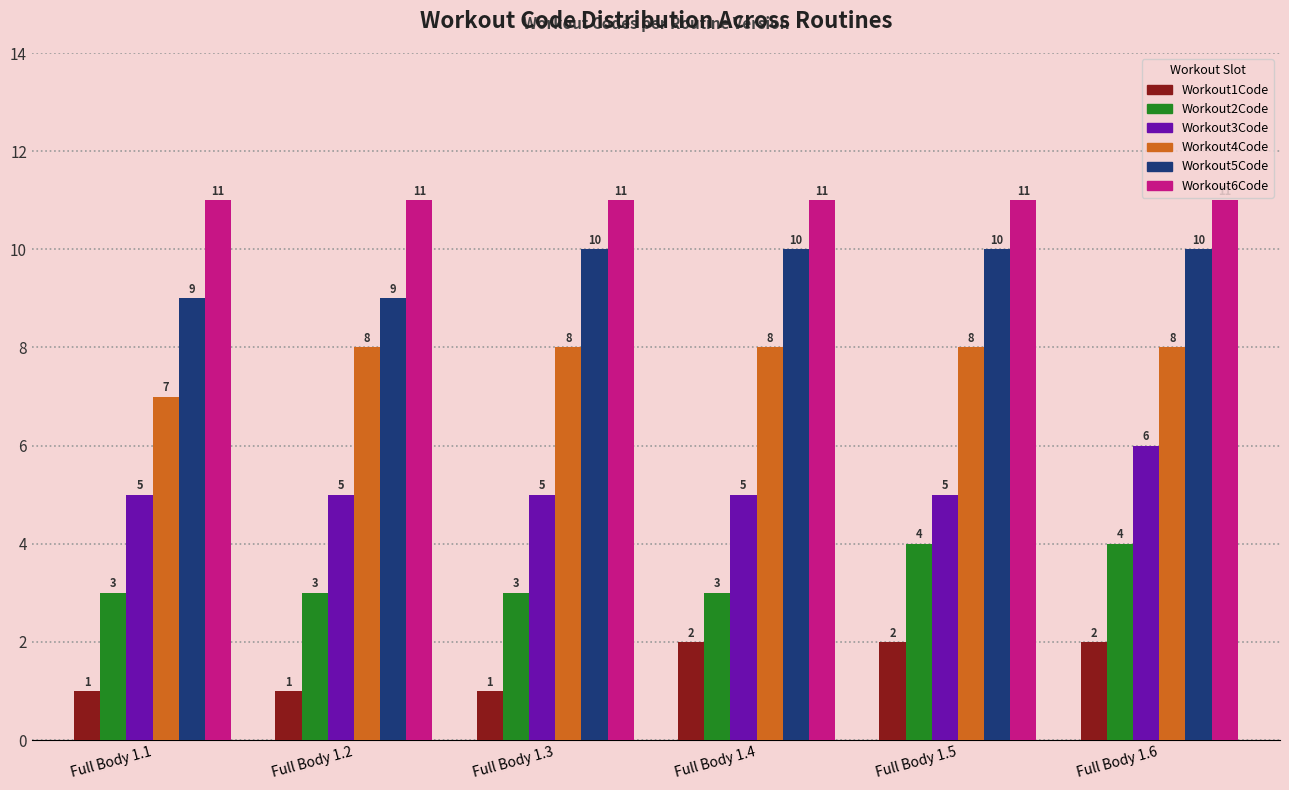

What is the approximate value of Workout1Code at Full Body 1.2?

1